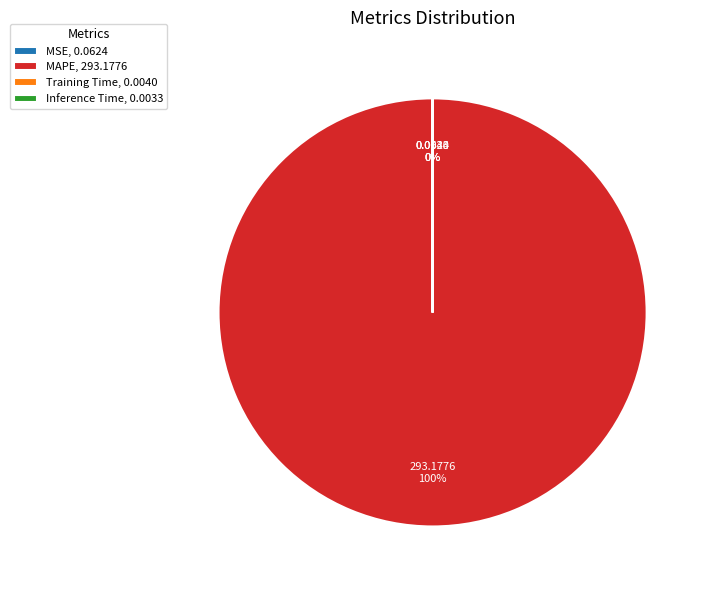

Does MAPE, 293.1776 account for over 50% of the chart?

Yes